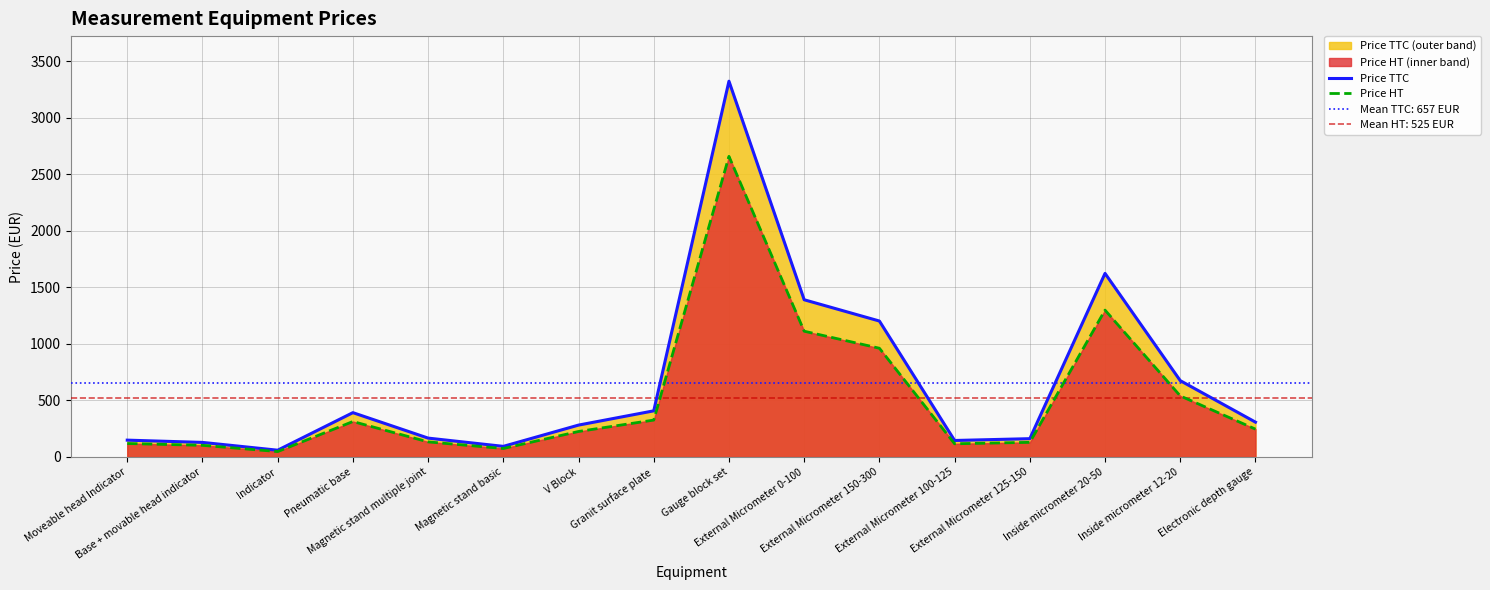

True or false: Price HT and Price TTC intersect in this chart.

False